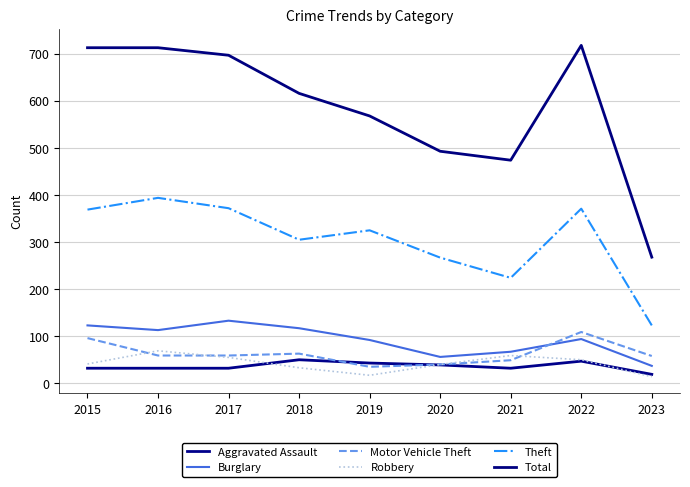

What is the lowest value of the Aggravated Assault series?

19